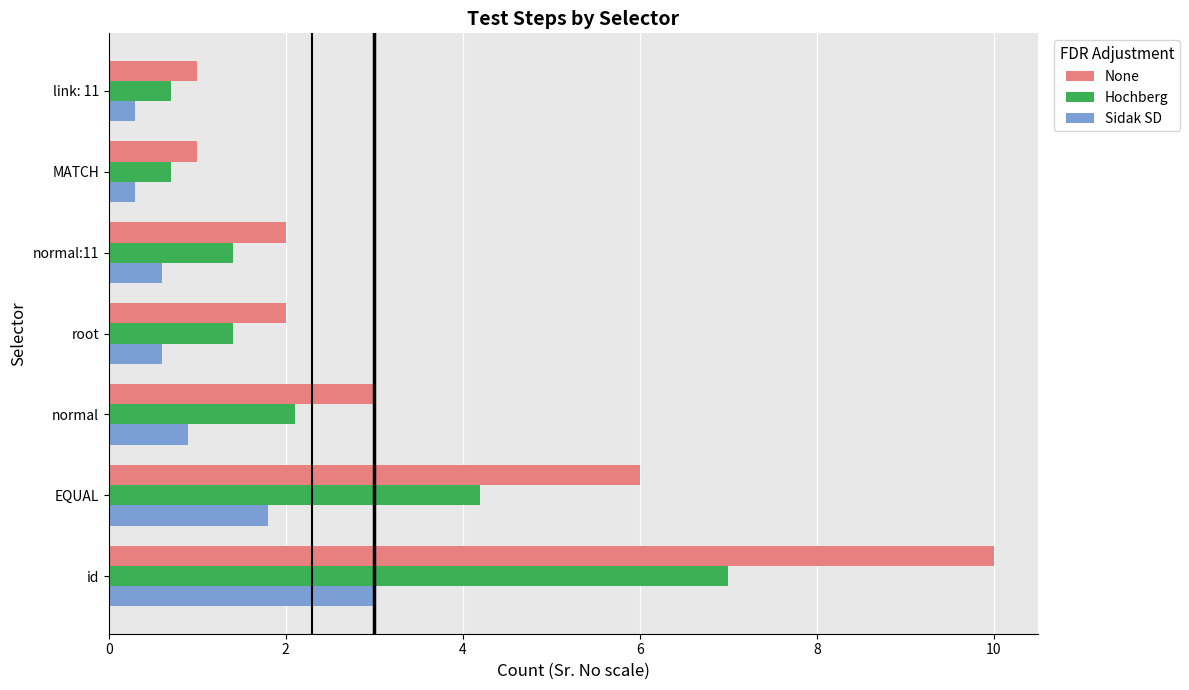

Which series has the largest range (max minus min)?

None